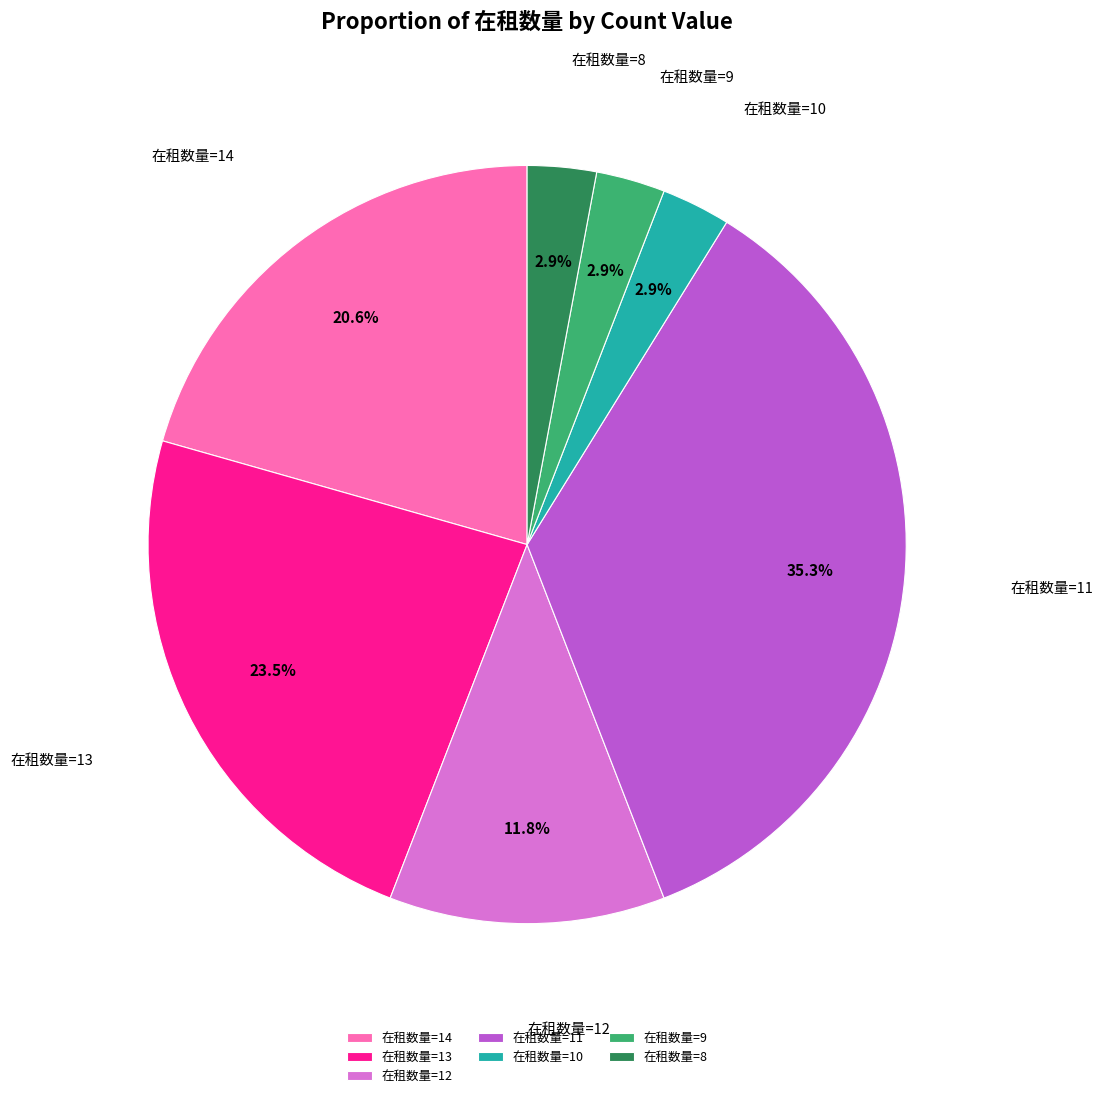

What percentage is NOT represented by 在租数量=10?

97.1%